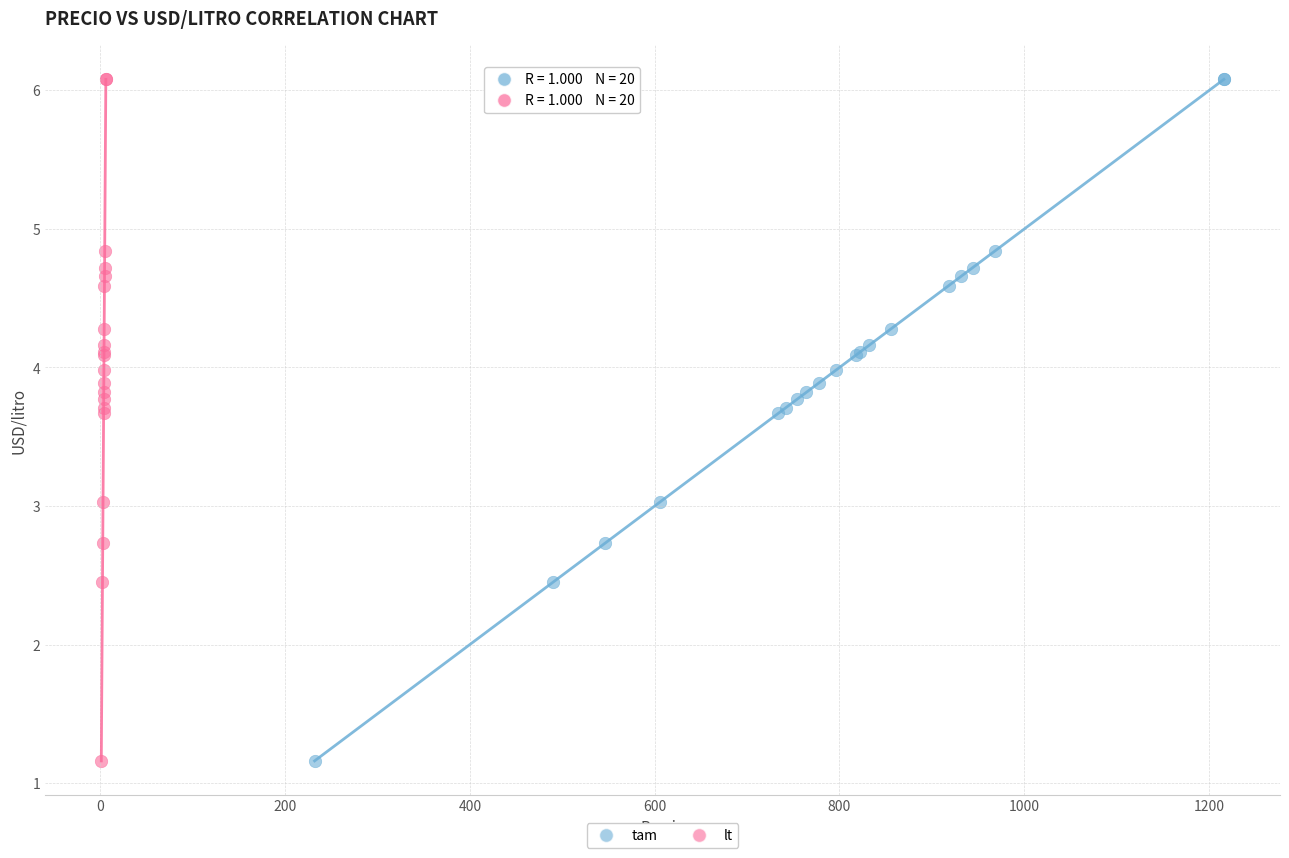

What are all the series names shown in the legend?

tam, lt